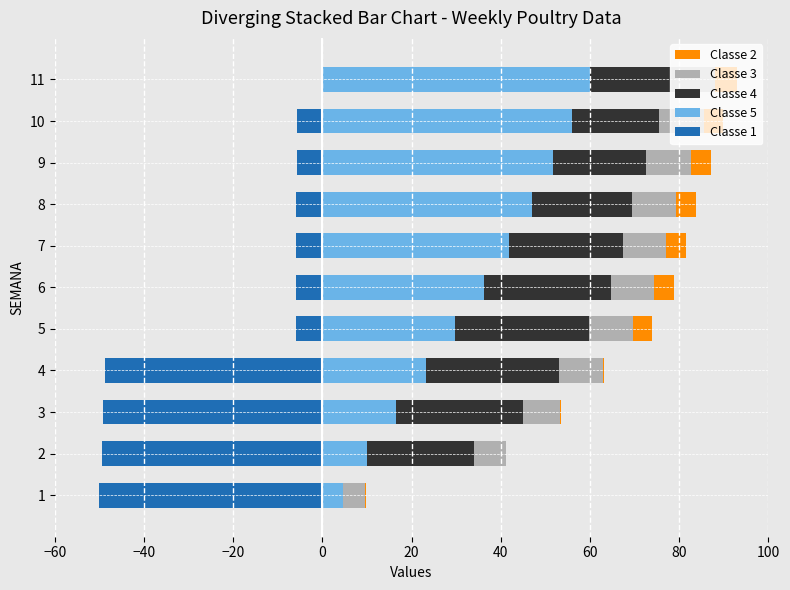

Which series has the widest spread of values?

Classe 5